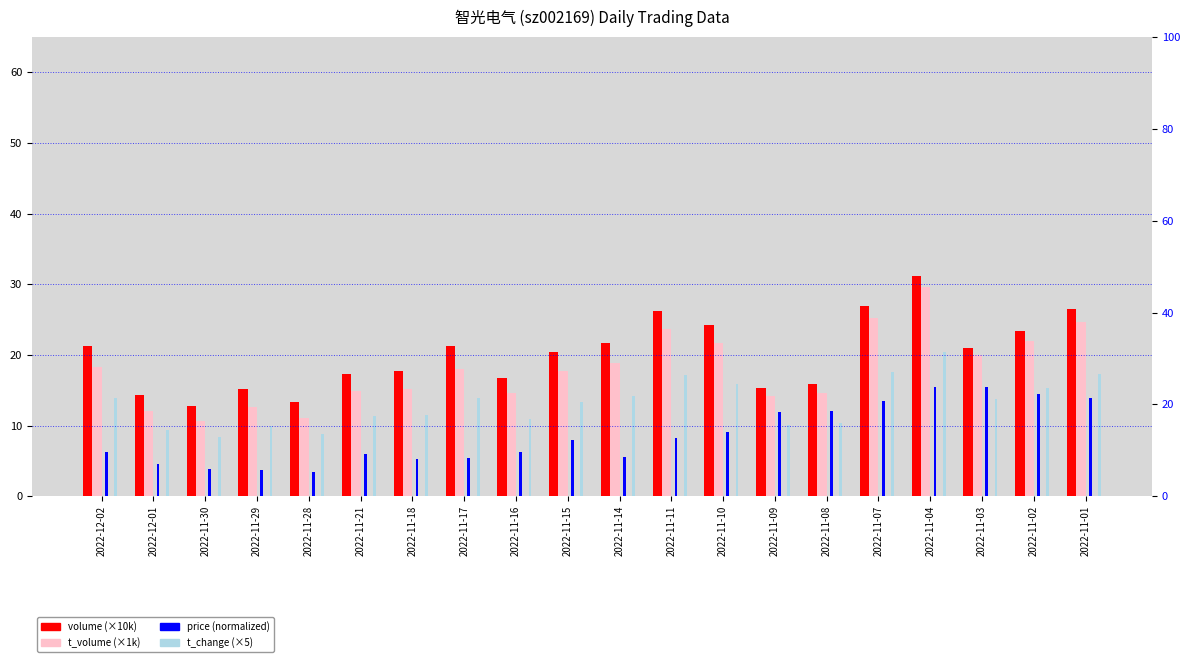

What is the label of the 7th bar from the left?

2022-11-18